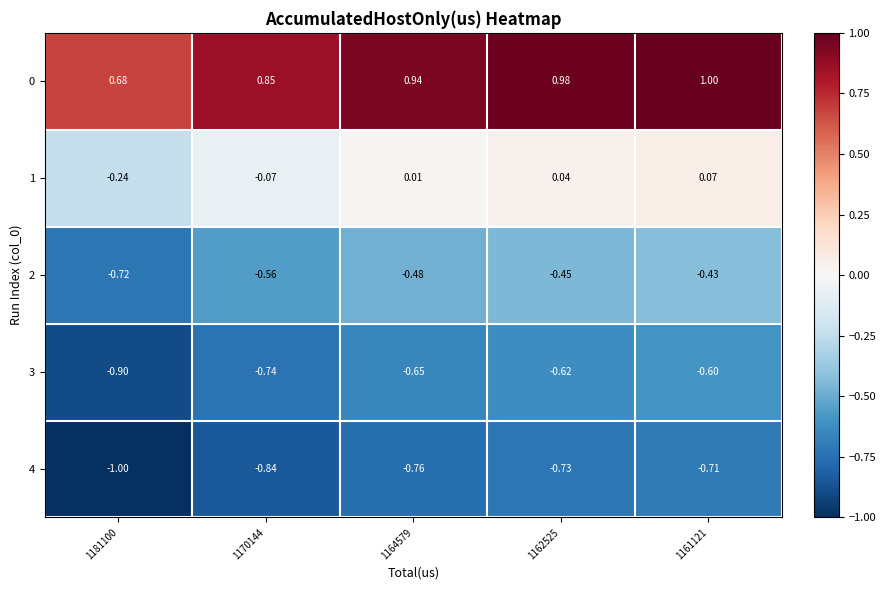

Is the value of 1 at 1170144 greater than the value of 4 at 1164579?

Yes